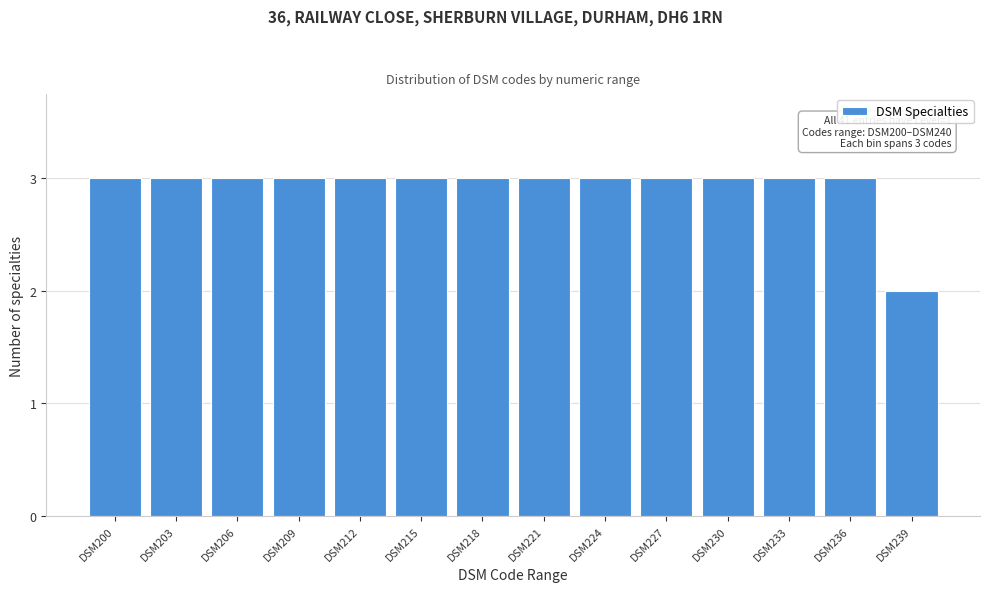

Reading left to right, what are all the values shown in this chart?

3	3	3	3	3	3	3	3	3	3	3	3	3	2